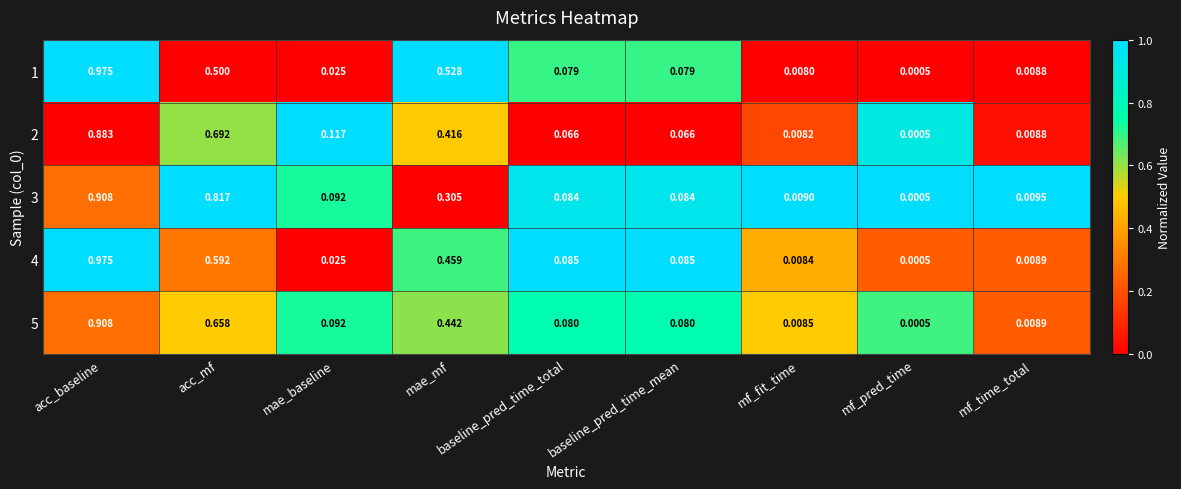

Is the value of 1 at mf_time_total greater than the value of 3 at acc_mf?

No